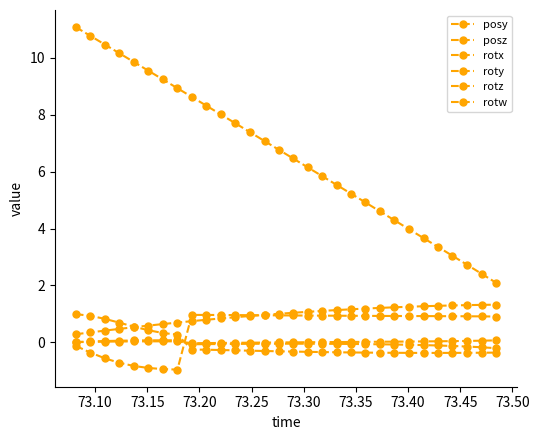

True or false: rotw and rotx intersect in this chart.

True